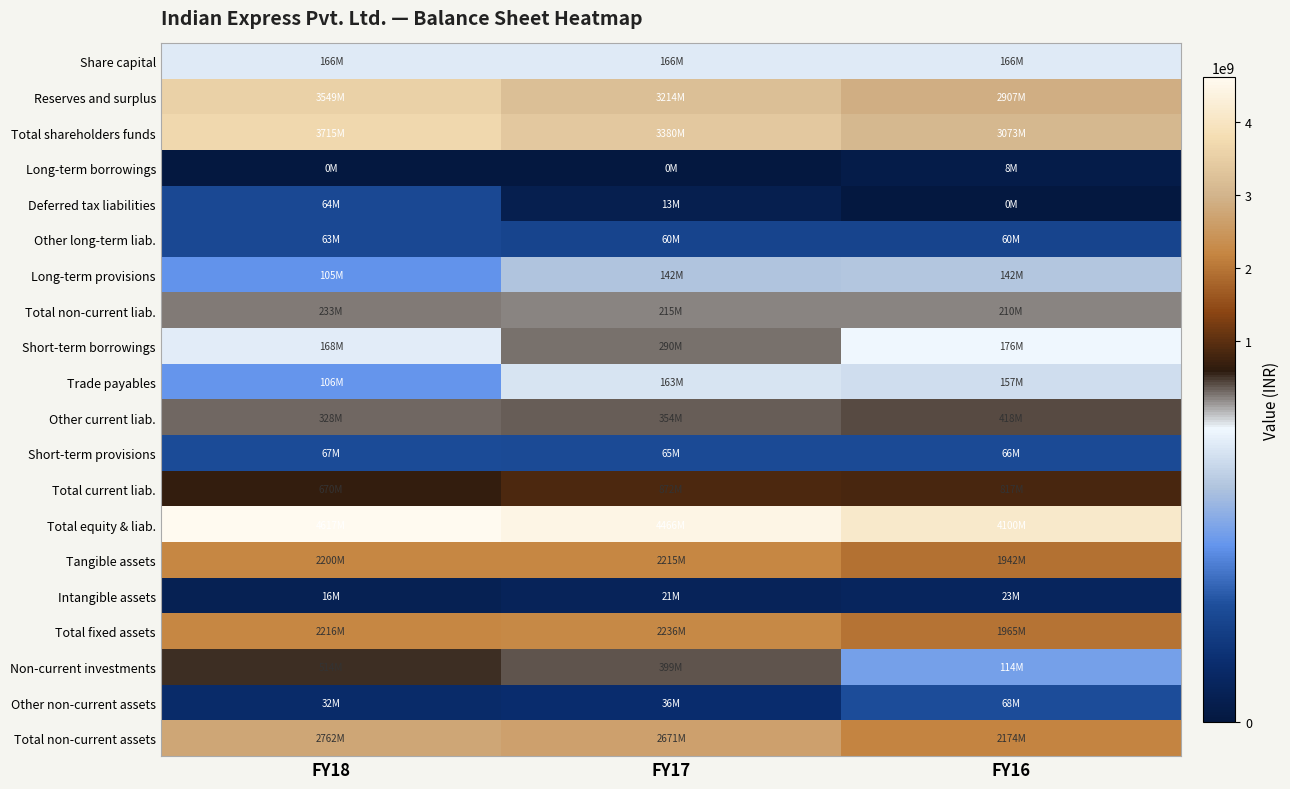

Count the number of categories in the chart.

3